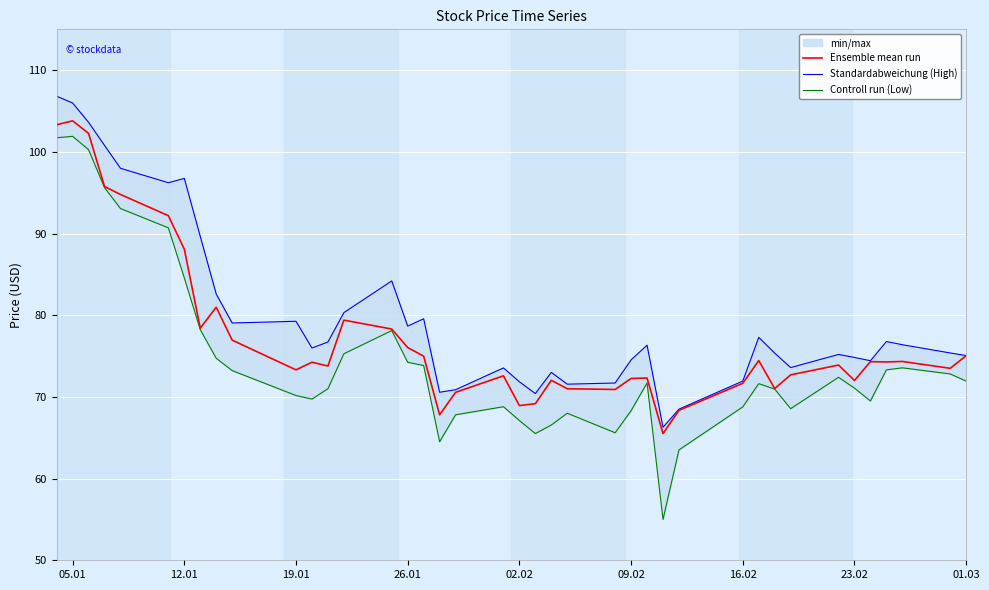

Rank the series by their average value, from lowest to highest.

Controll run (Low), Ensemble mean run, Standardabweichung (High)